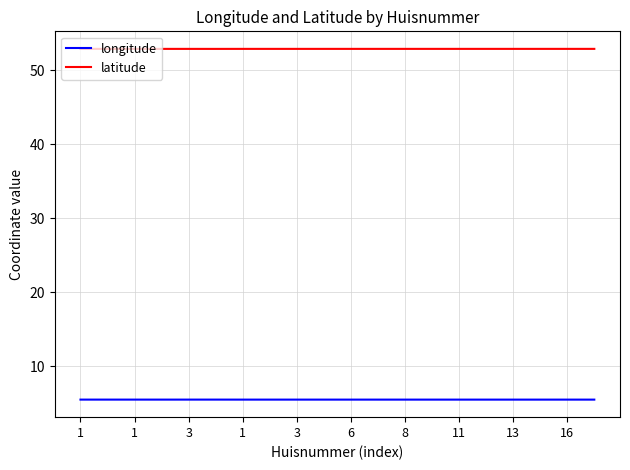

What is the maximum value shown in the chart?

52.9